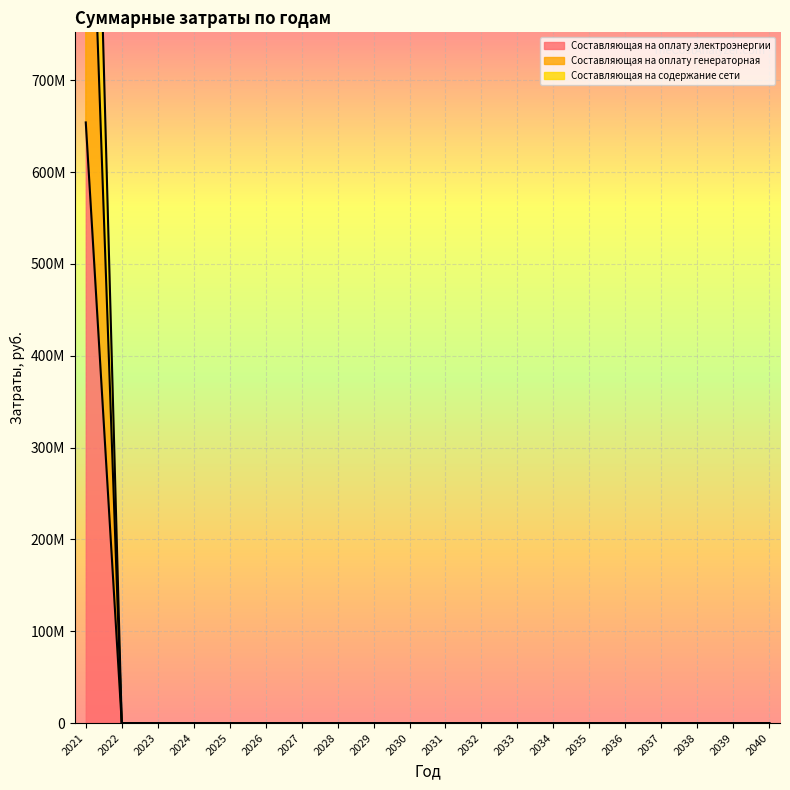

Rank the series at 2040 from lowest to highest value.

Составляющая на оплату электроэнергии, Составляющая на оплату генераторная, Составляющая на содержание сети